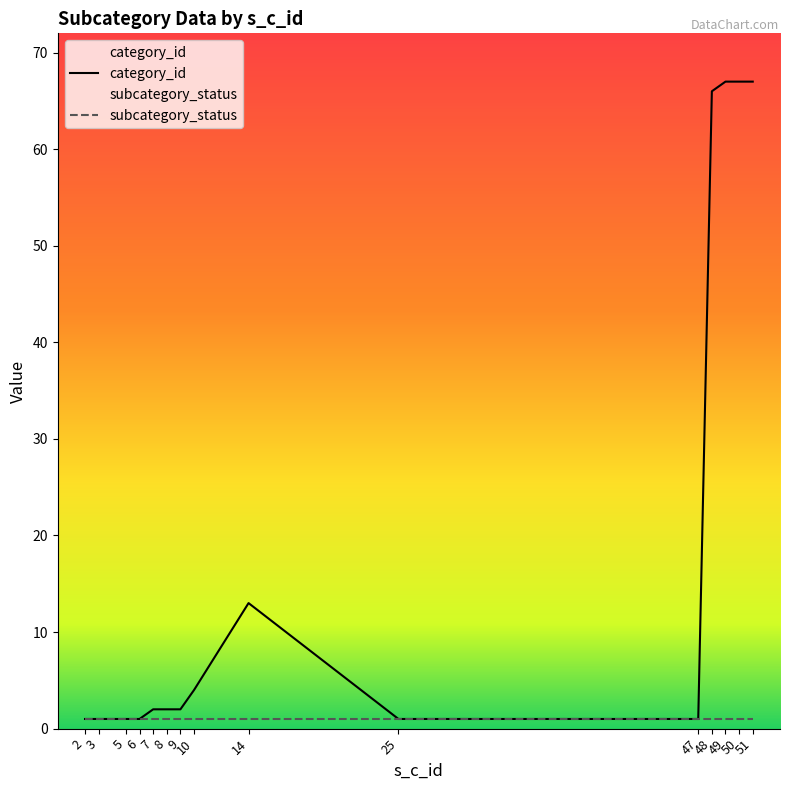

What is the maximum value shown in the chart?

67